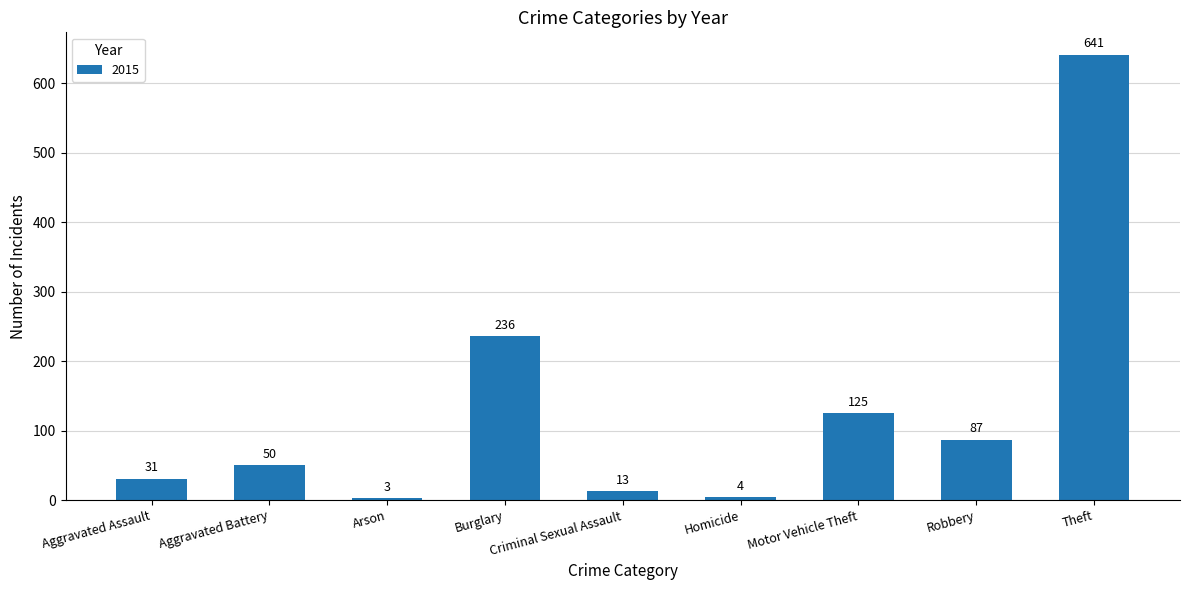

At which label is the value closest to 322?

Burglary